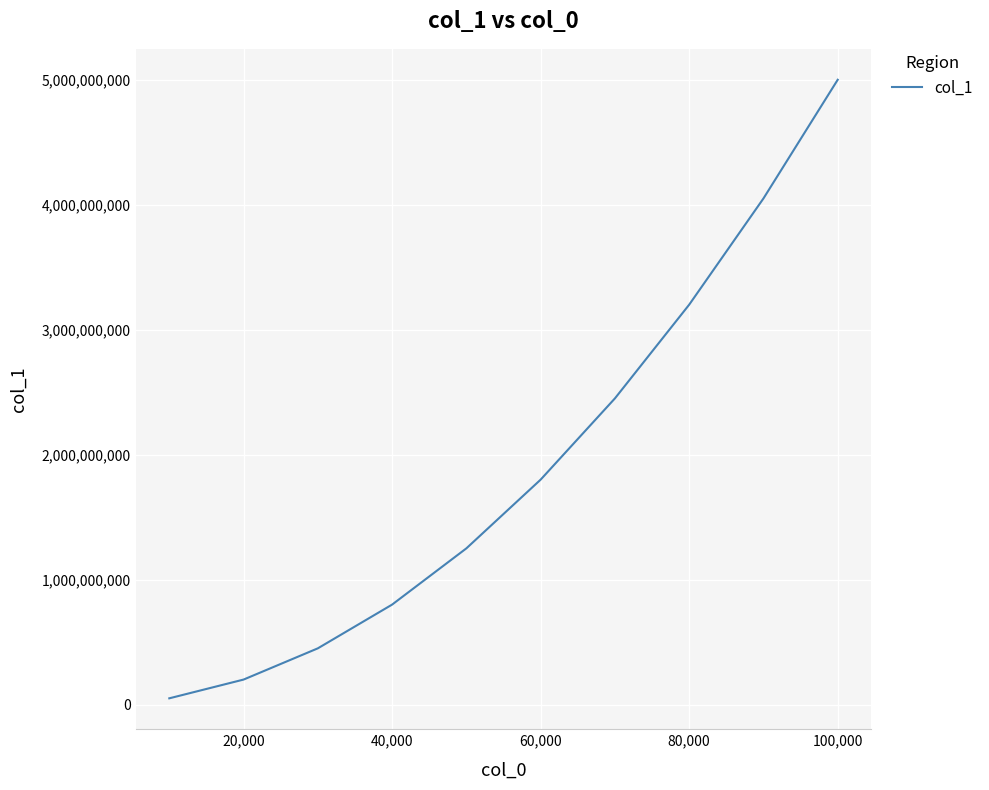

How many categories are shown in the chart?

10